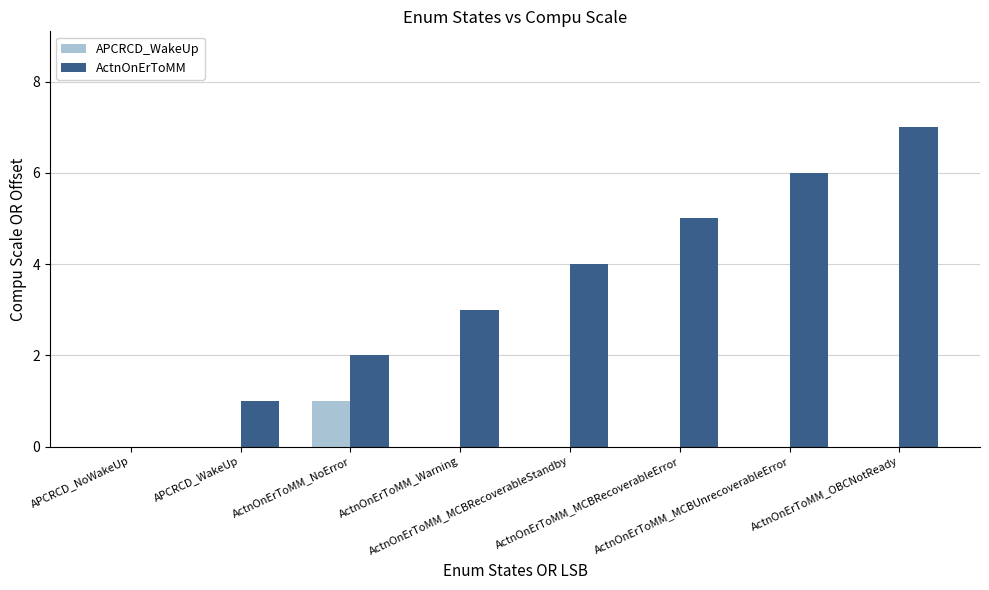

Which series has the largest total across all categories?

ActnOnErToMM